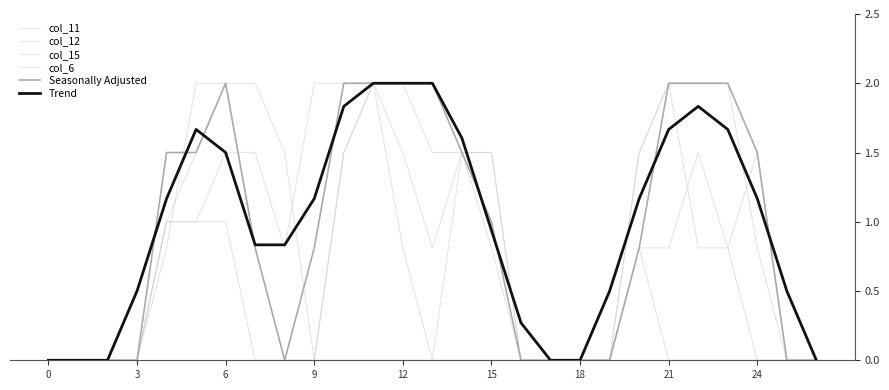

How many lines are shown in the chart?

6